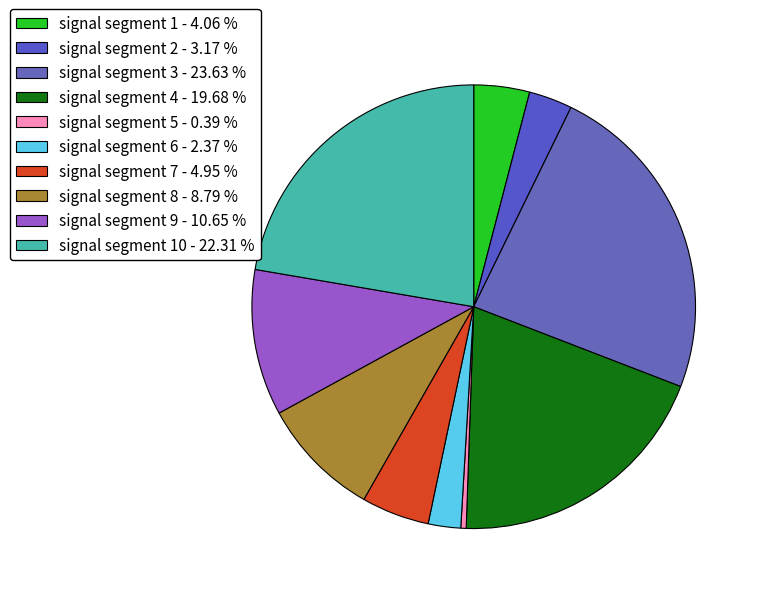

Which slice is the smallest?

signal segment 5 - 0.39 %